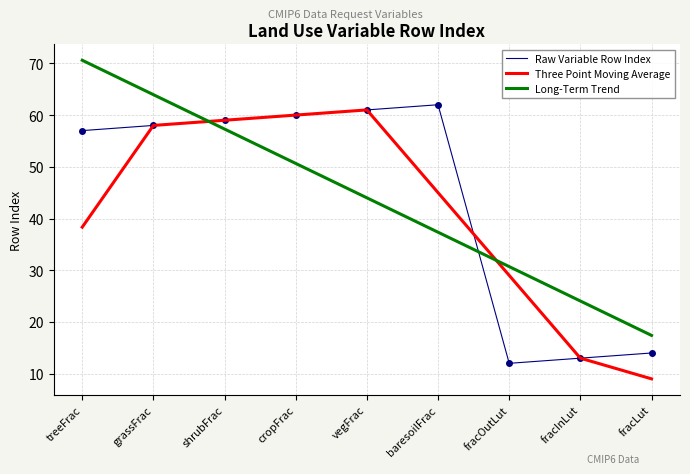

What position from the left is fracInLut?

8